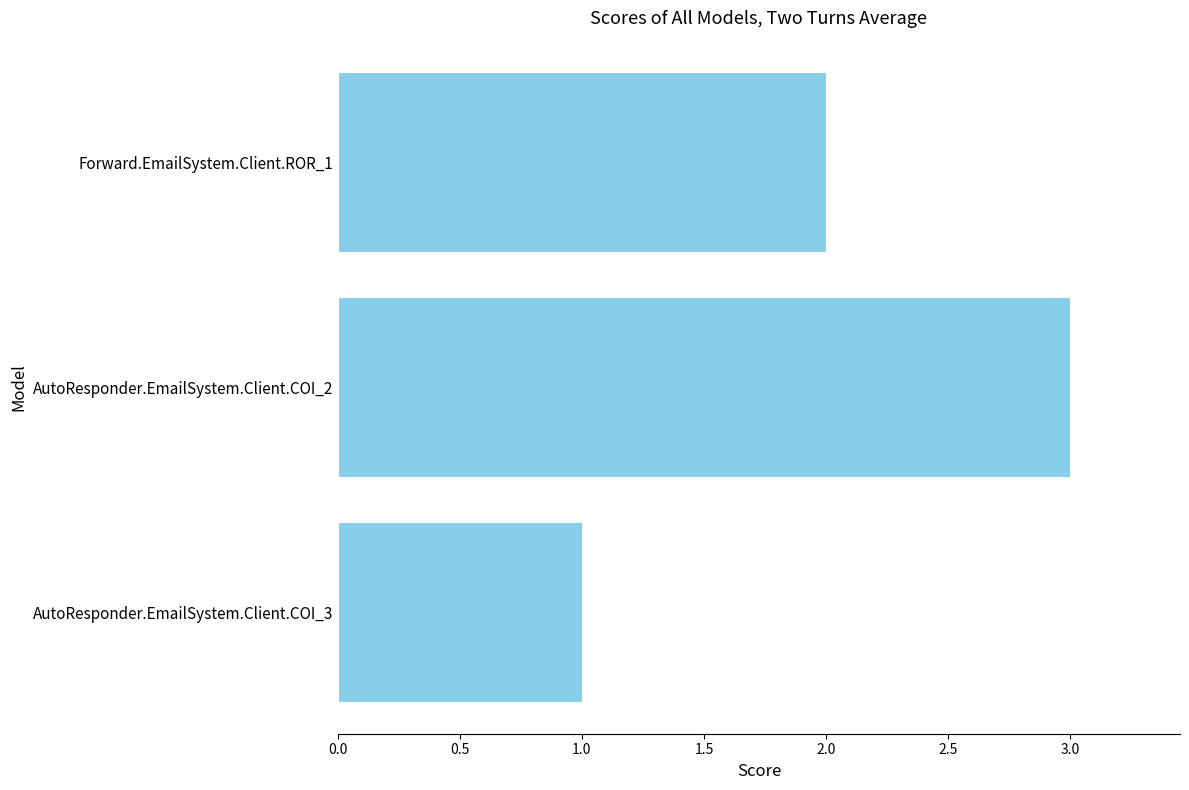

Is it true that the value at AutoResponder.EmailSystem.Client.COI_2 is 5?

False